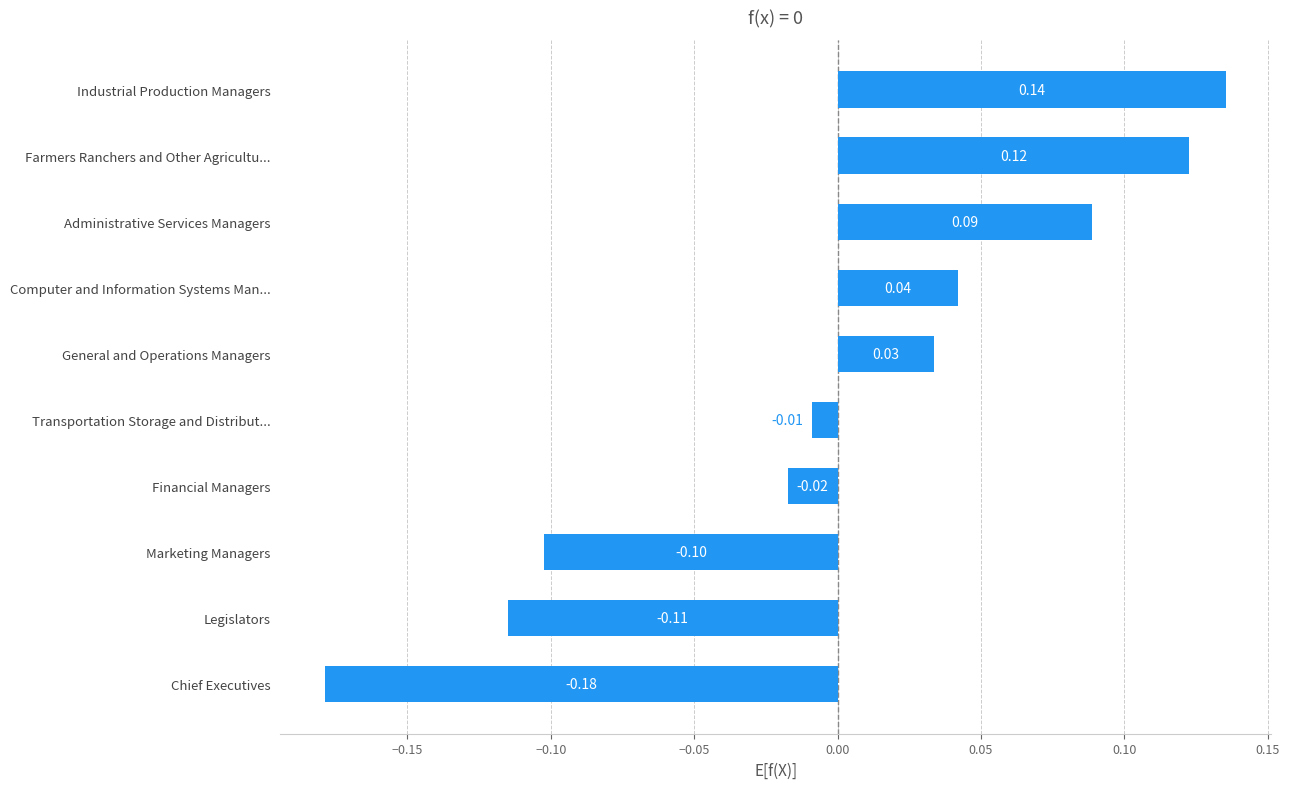

Which label corresponds to the largest value in the chart?

Industrial Production Managers